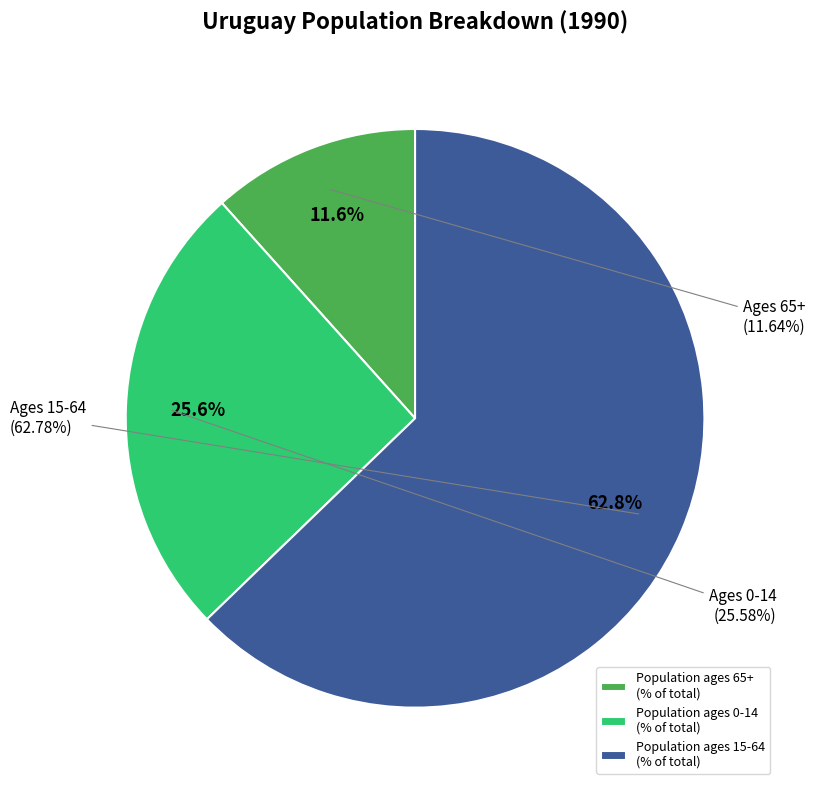

Does any single category account for the majority?

No